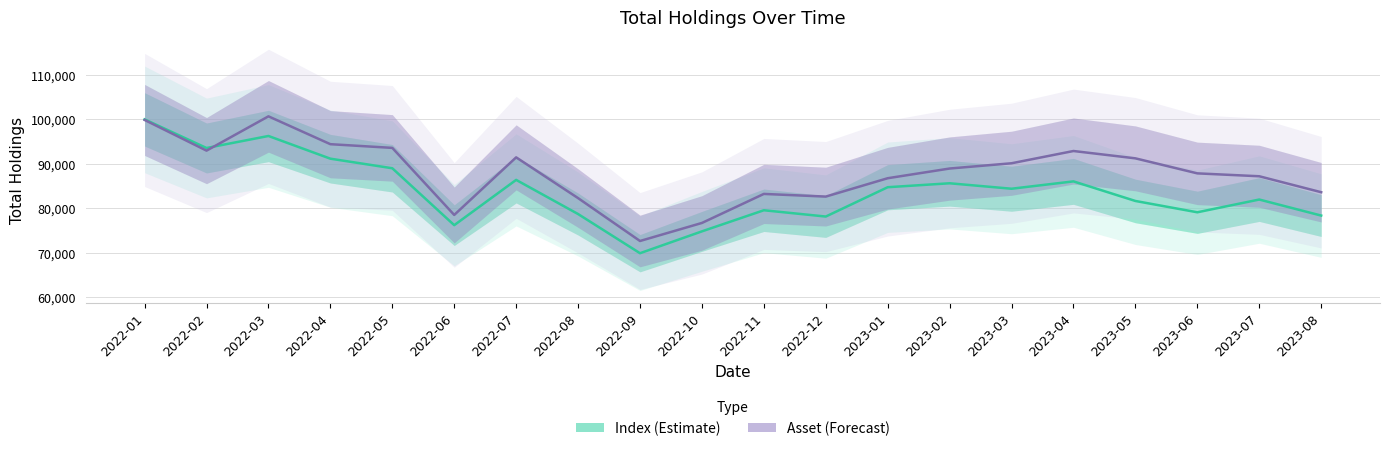

List the series in order of their peak value, lowest first.

Index (Estimate), Asset (Forecast)